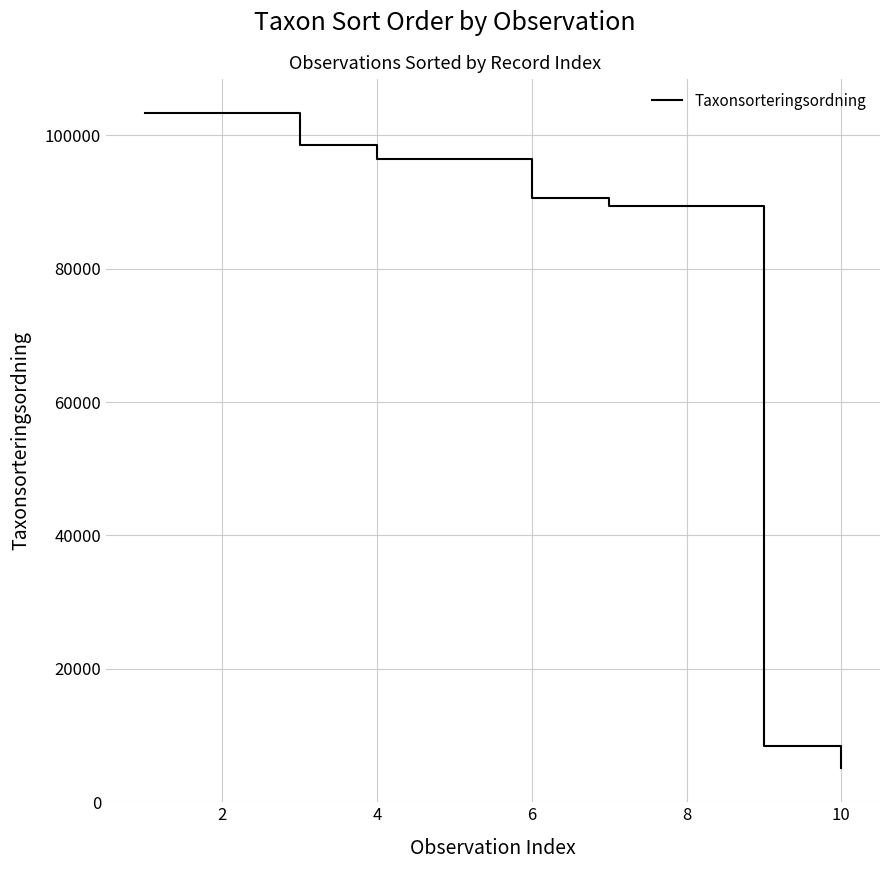

What is the minimum value shown in the chart?

5135